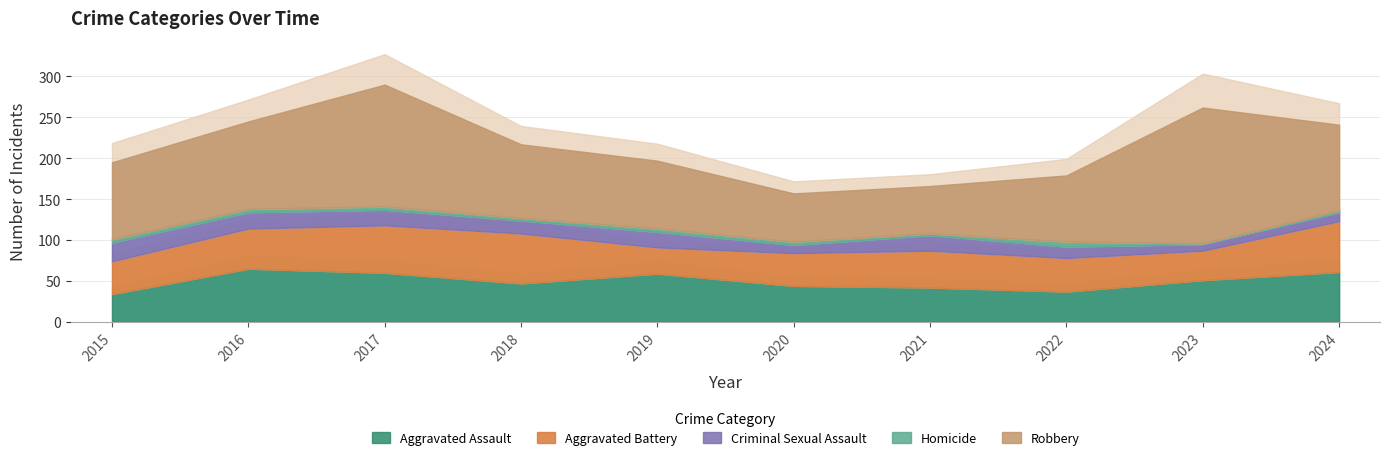

List the labels in order of Criminal Sexual Assault value, smallest first.

2023, 2020, 2024, 2022, 2018, 2017, 2019, 2021, 2016, 2015